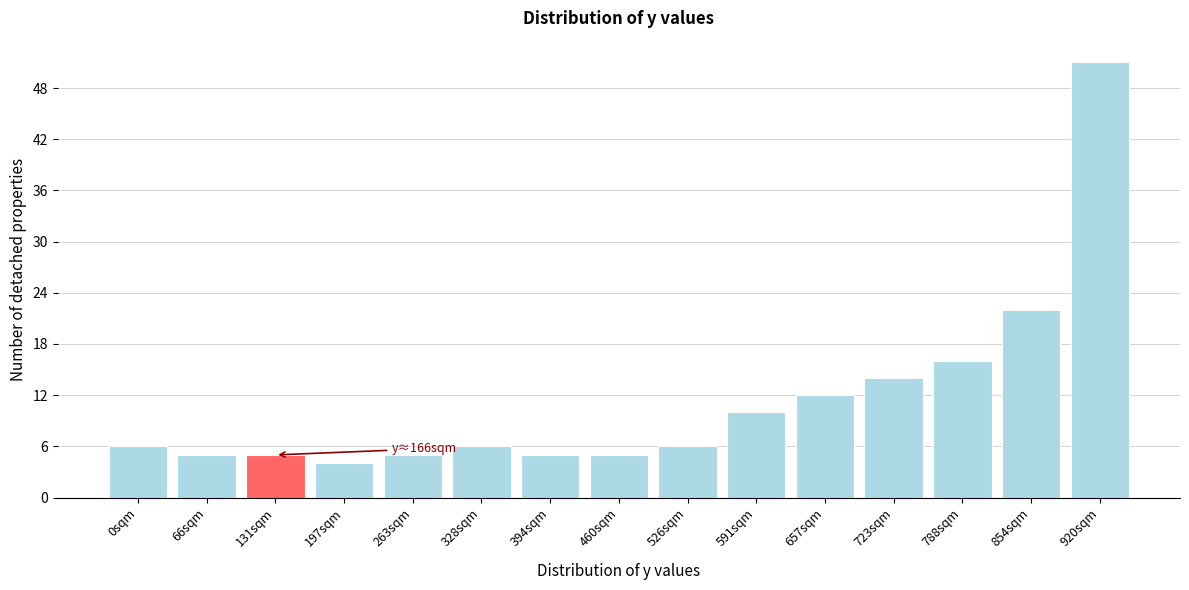

Reading left to right, list all the values displayed in this chart.

6	5	5	4	5	6	5	5	6	10	12	14	16	22	51